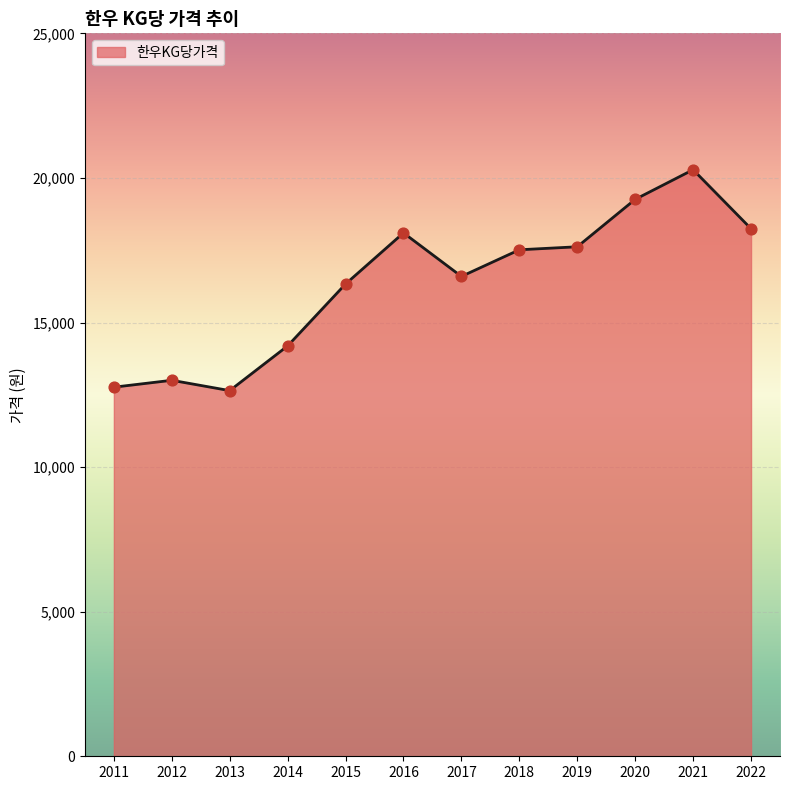

What is the ratio of the value at 2015 to the value at 2011?

1.3